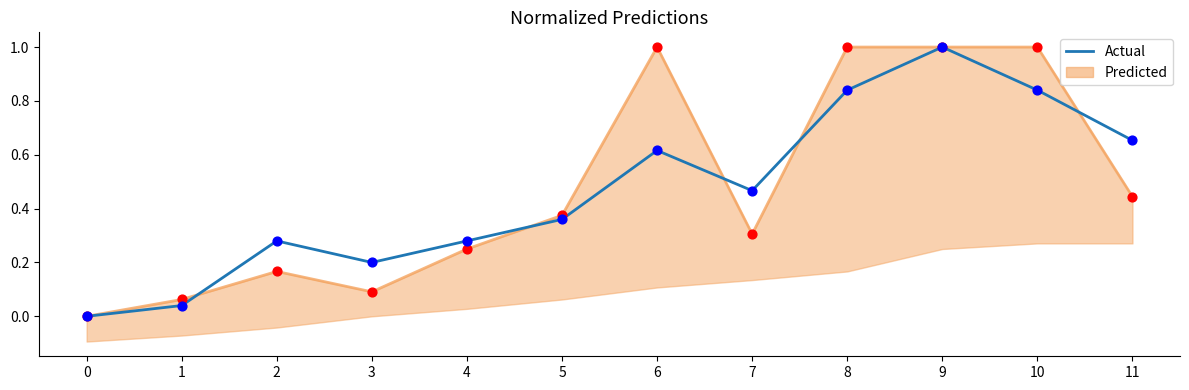

What is the ratio of the value at 6 to the value at 9?

0.6